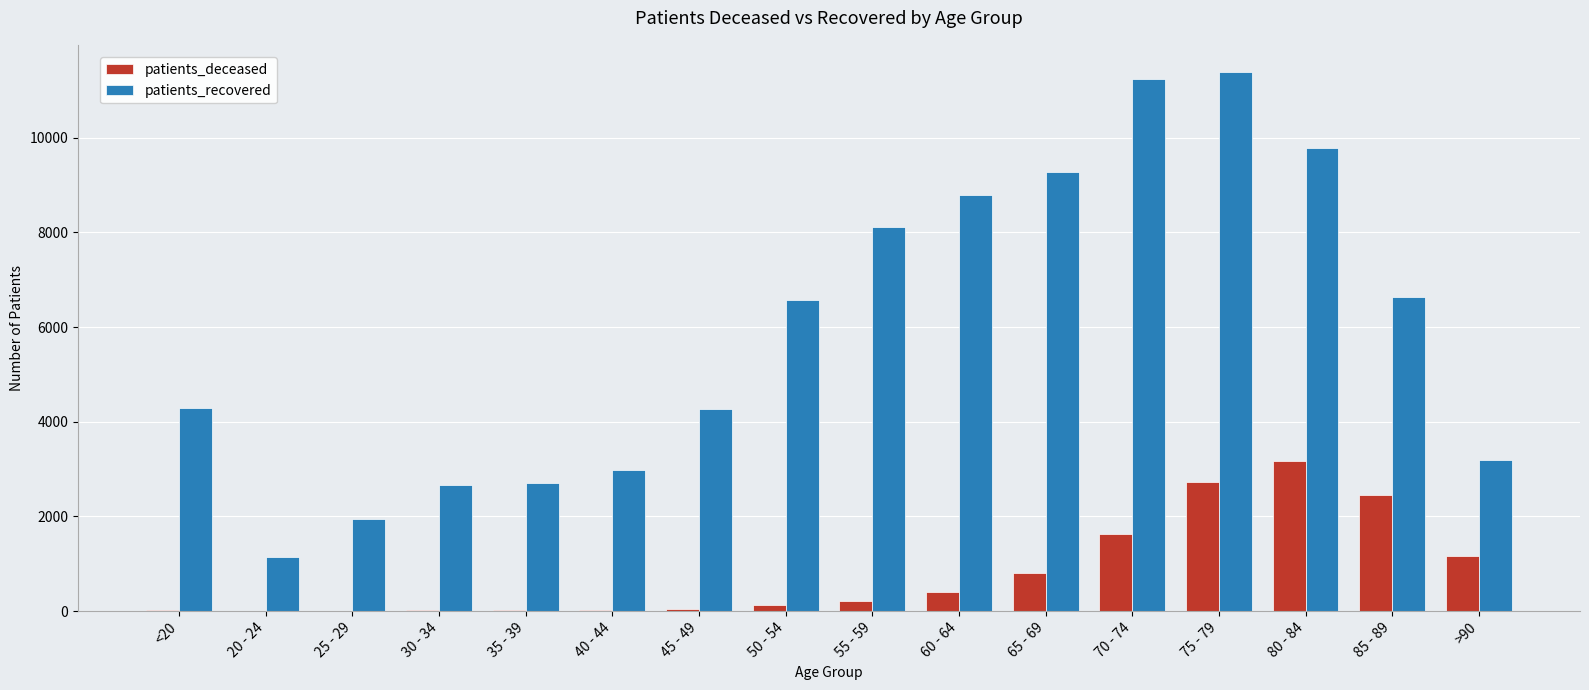

How many groups of bars are there?

16